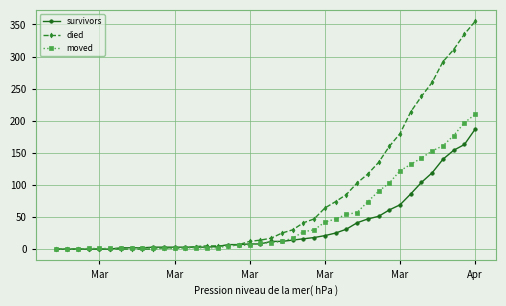

Which series has the largest total across all categories?

died